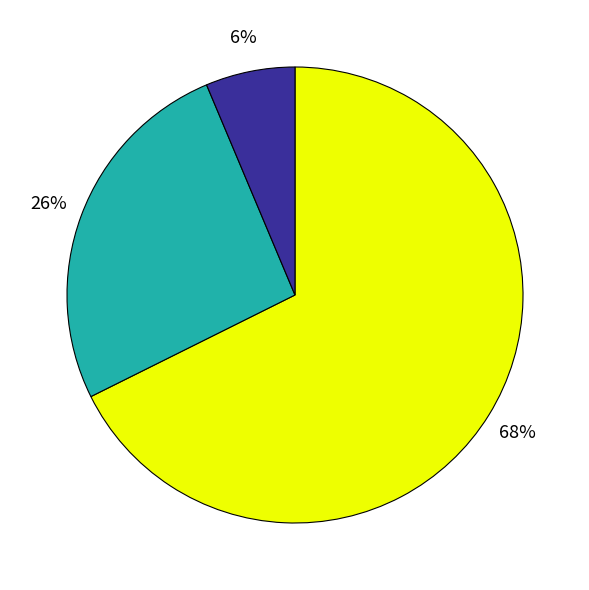

To the nearest percent, what is the average slice percentage?

33%